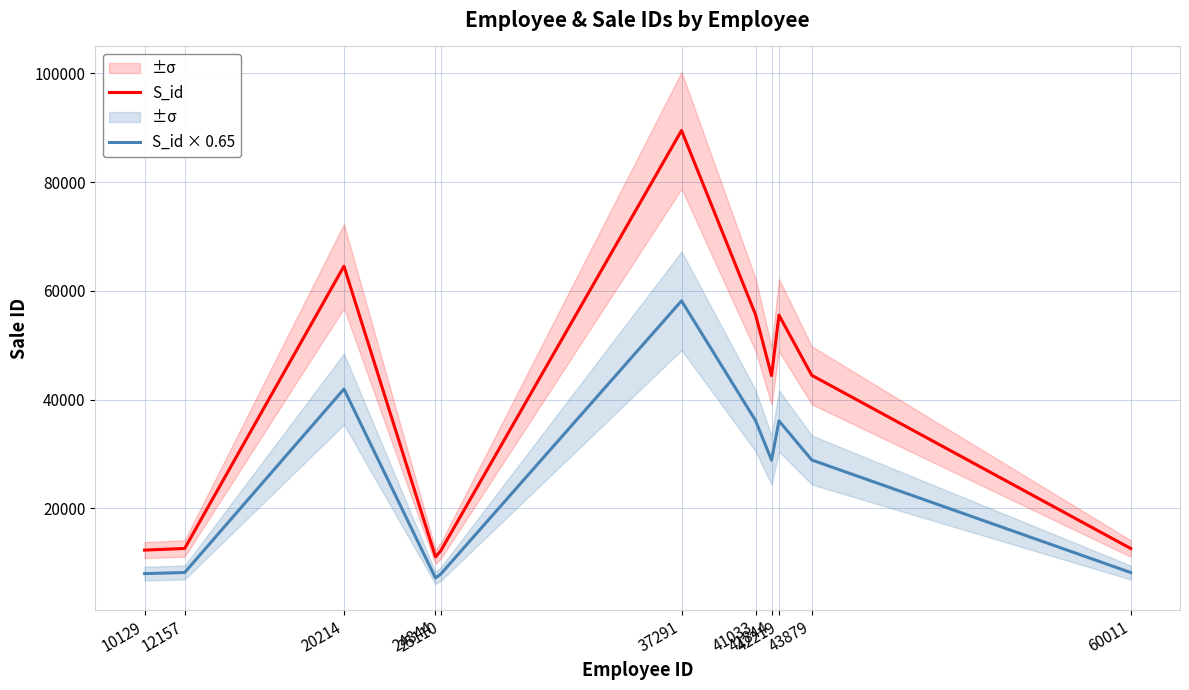

True or false: S_id and S_id × 0.65 cross at least once.

False